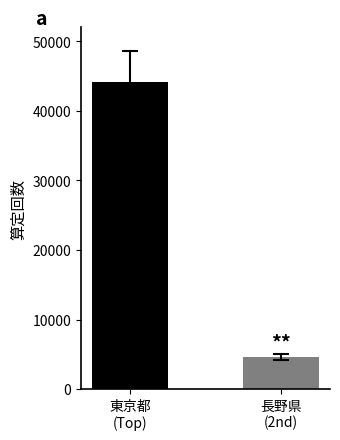

What is the smallest value displayed?

4627